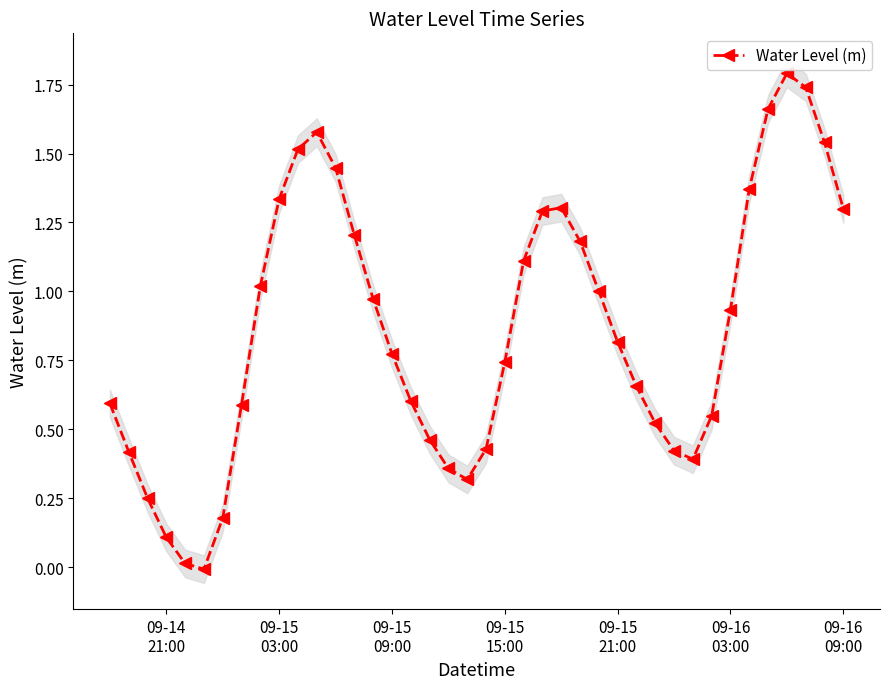

How many lines are shown in the chart?

1